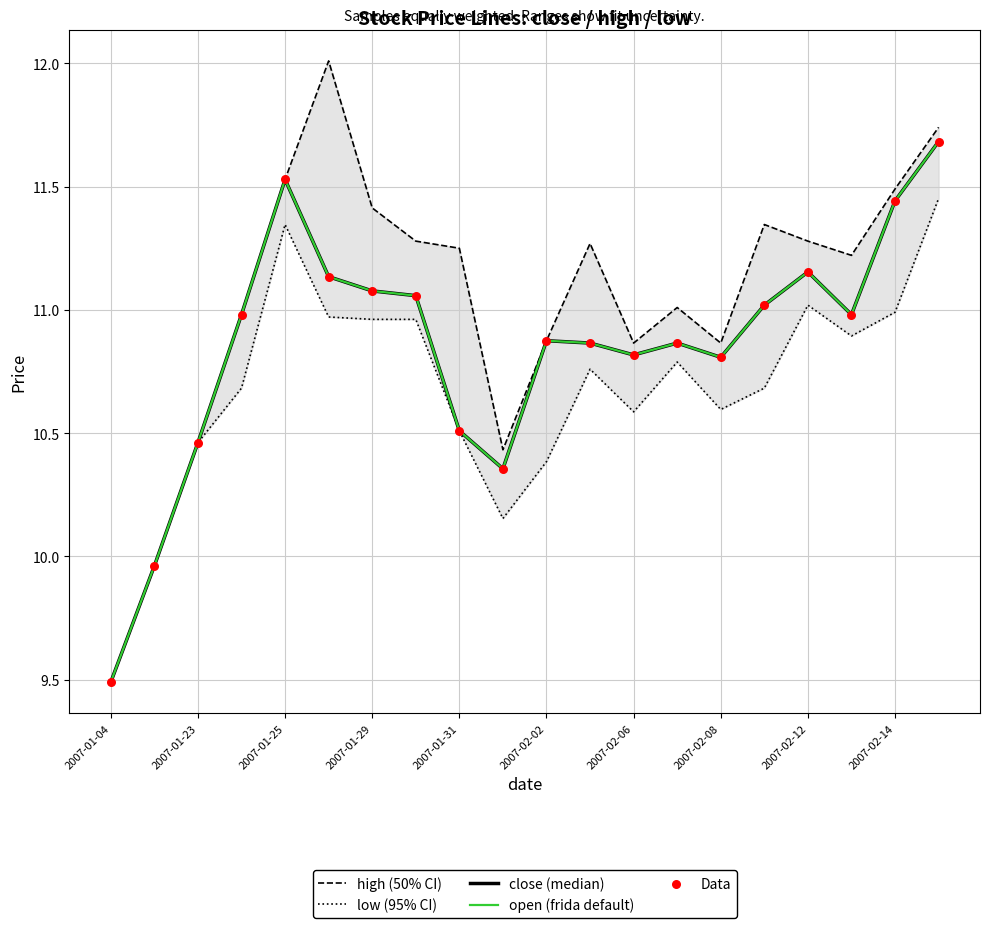

Which series has the widest spread of Y values?

high (50% CI)